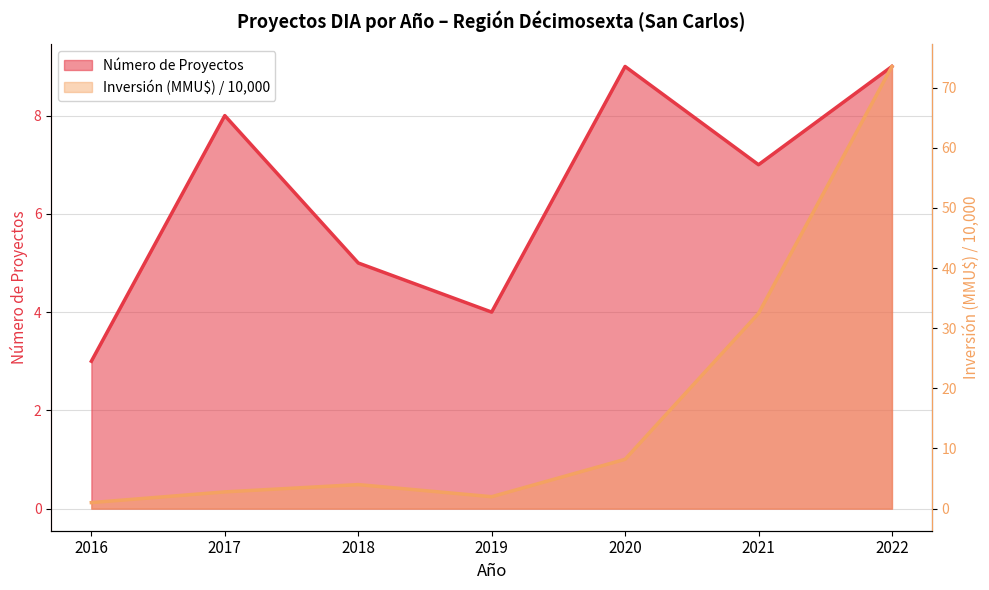

What is the average value of the Número de Proyectos series?

6.4